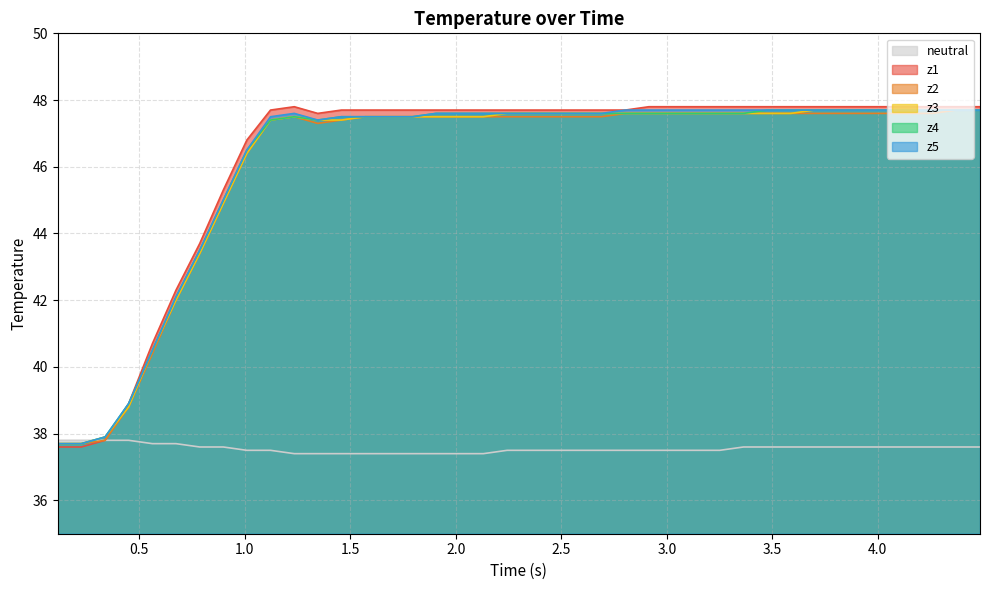

Which series has the widest spread of values?

z1